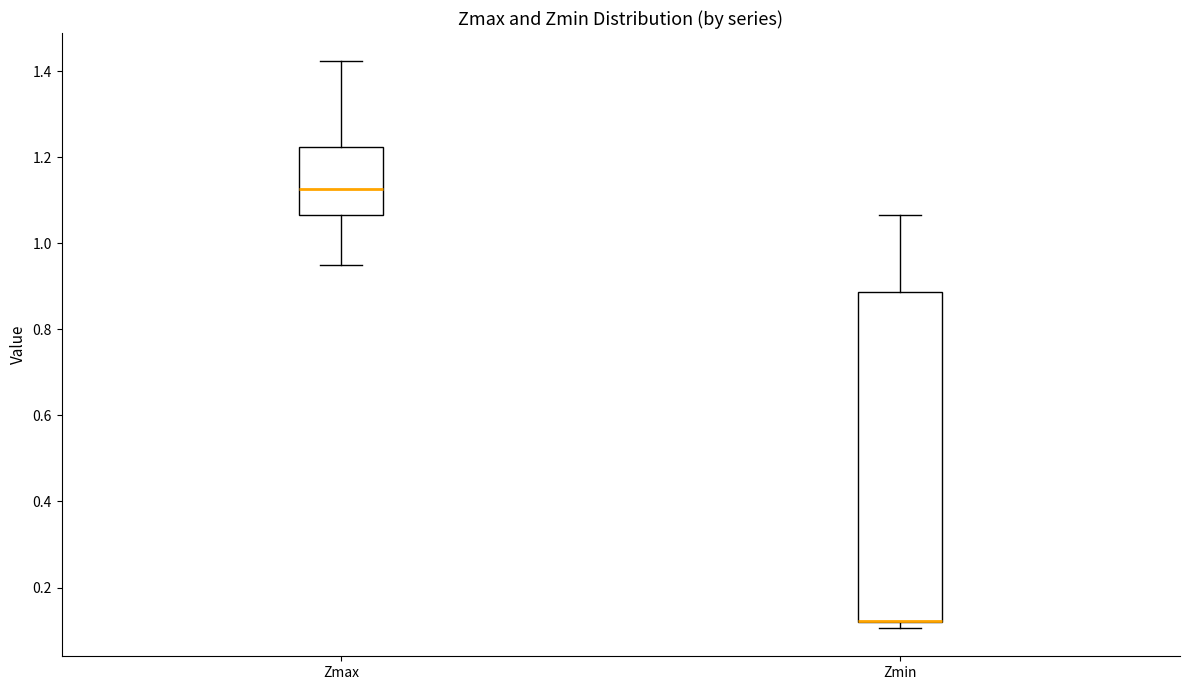

Where is the lower edge of the box for Zmax on the y-axis? The values are not printed on the chart, so give them approximately, as read against the axis.

1.06